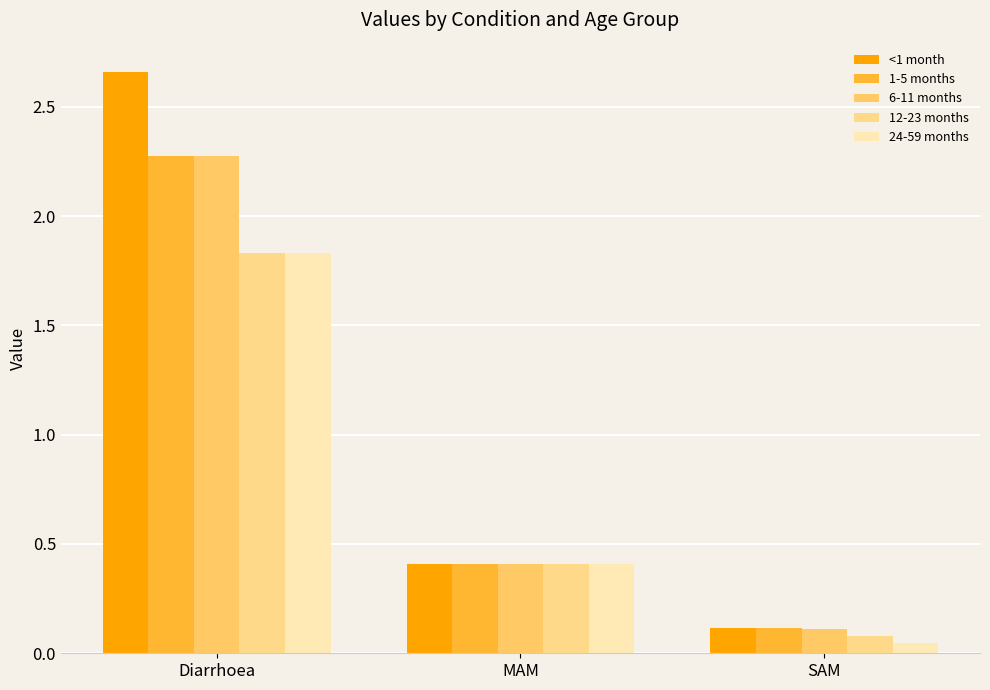

Which has a higher value, MAM or SAM?

MAM